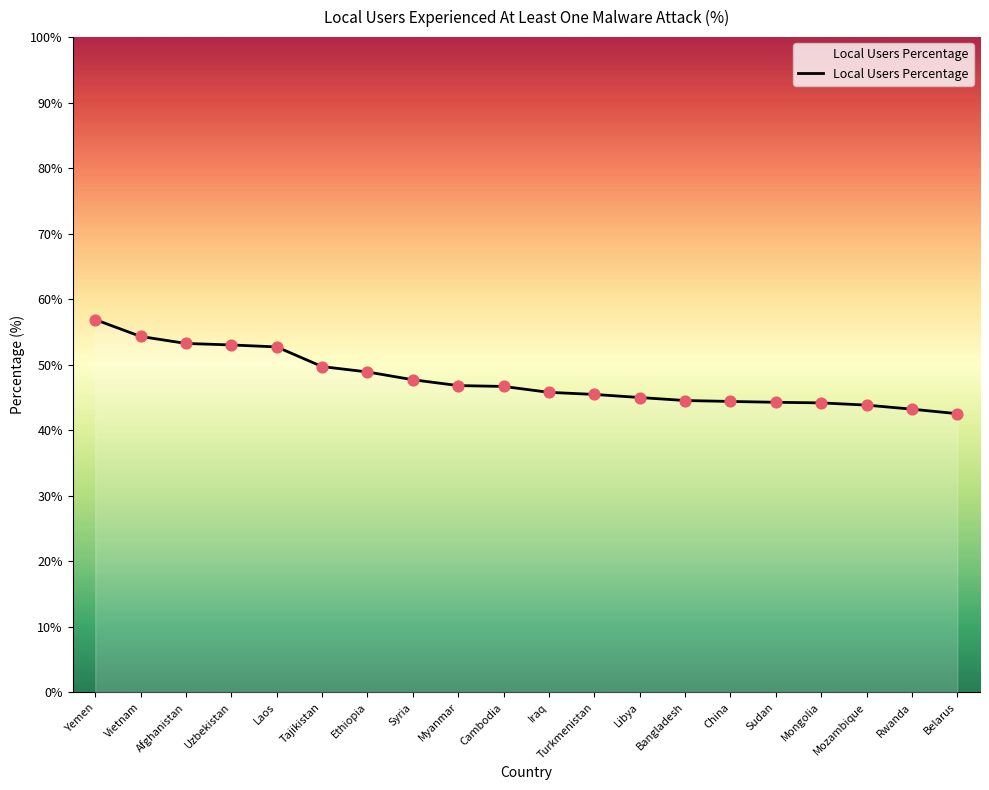

Approximately how many times larger is the value at Rwanda compared to Libya?

1.0